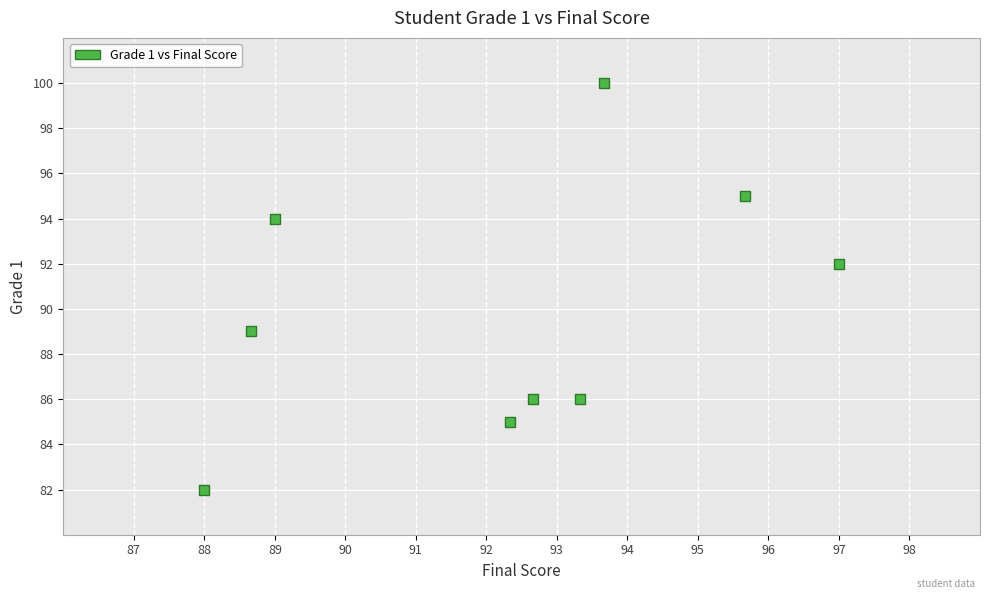

What is the average Y value?

90